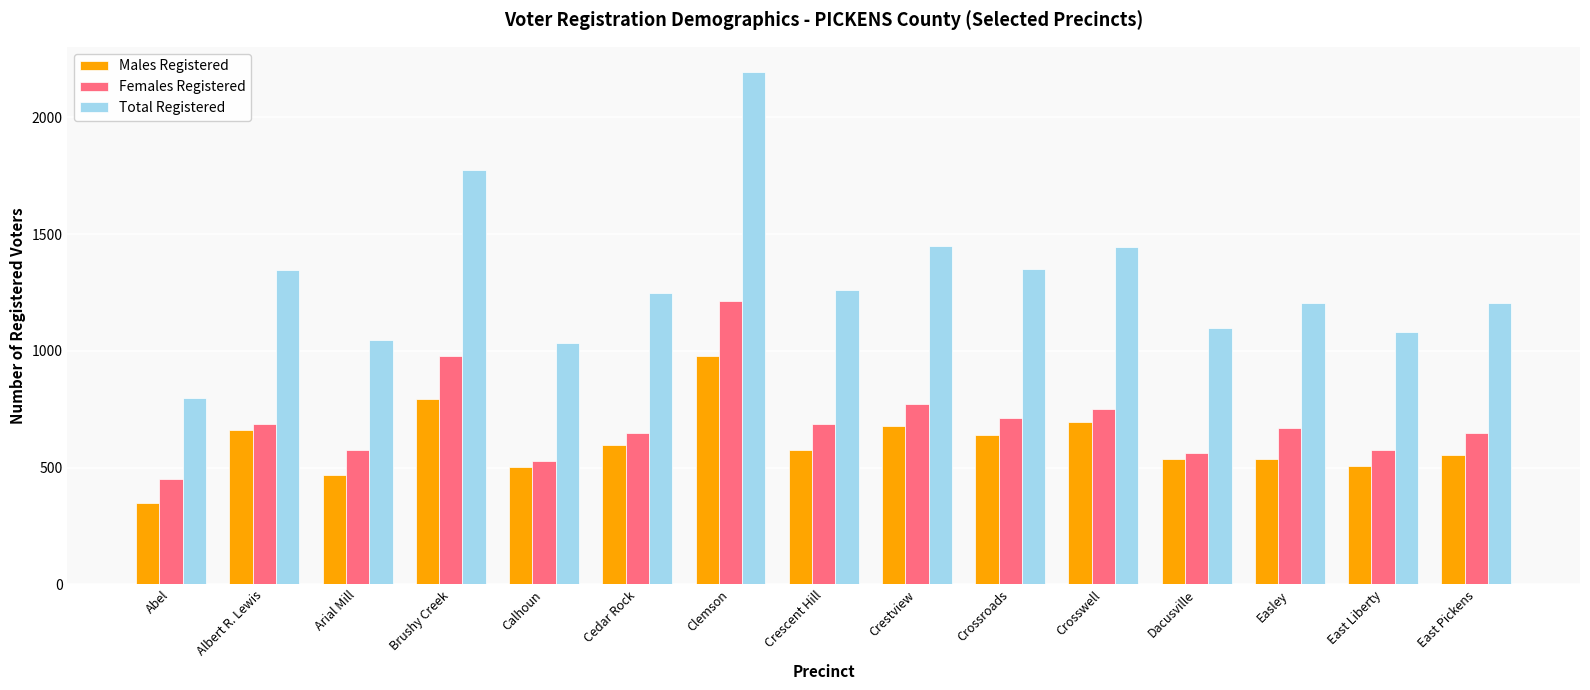

What is the difference between the Total Registered values at Albert R. Lewis and Brushy Creek?

429